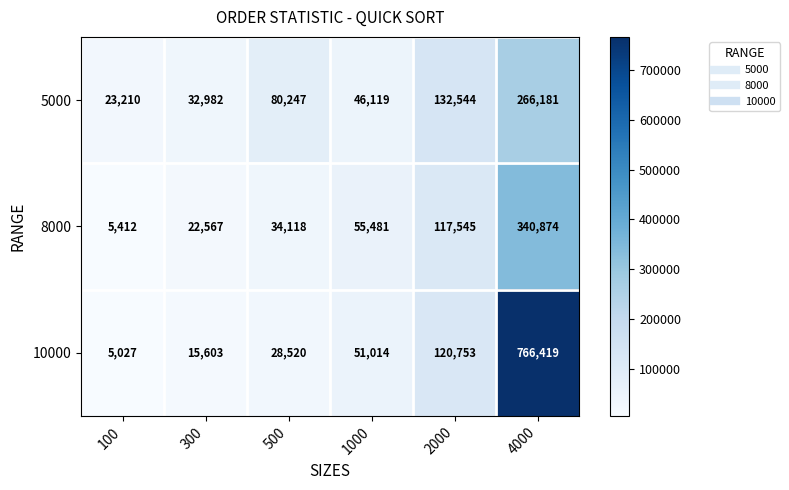

Reading right to left, what are all the values shown in this chart?

5000: 266181	132544	46119	80247	32982	23210
8000: 340874	117545	55481	34118	22567	5412
10000: 766419	120753	51014	28520	15603	5027